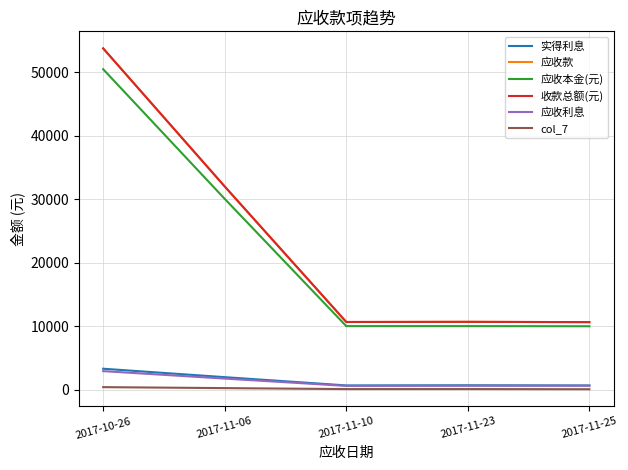

Does the chart have visible grid lines?

Yes